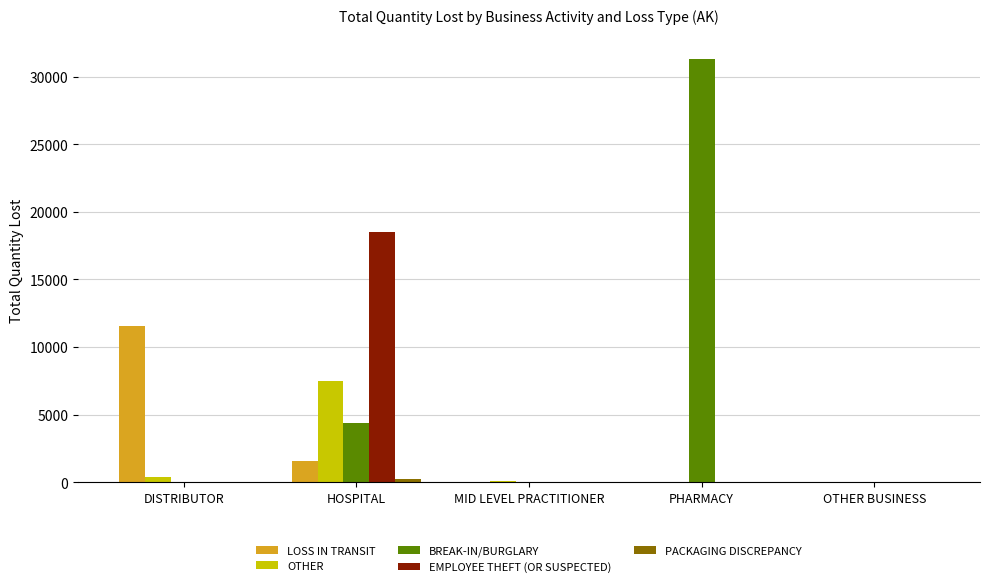

What is the difference between the LOSS IN TRANSIT values at HOSPITAL and DISTRIBUTOR?

9966